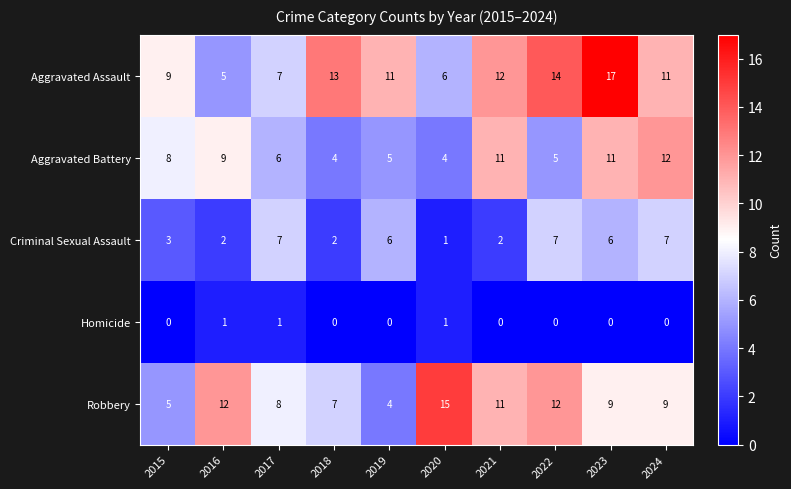

At which category is the sum across all series the highest?

2023